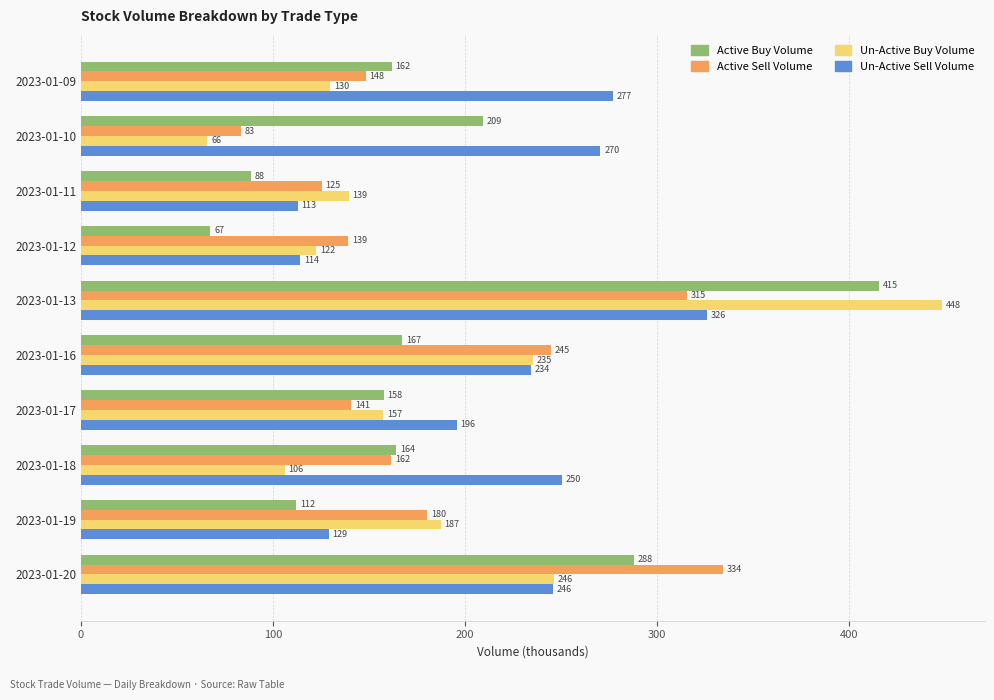

At which label is Active Sell Volume closest to 208?

2023-01-19